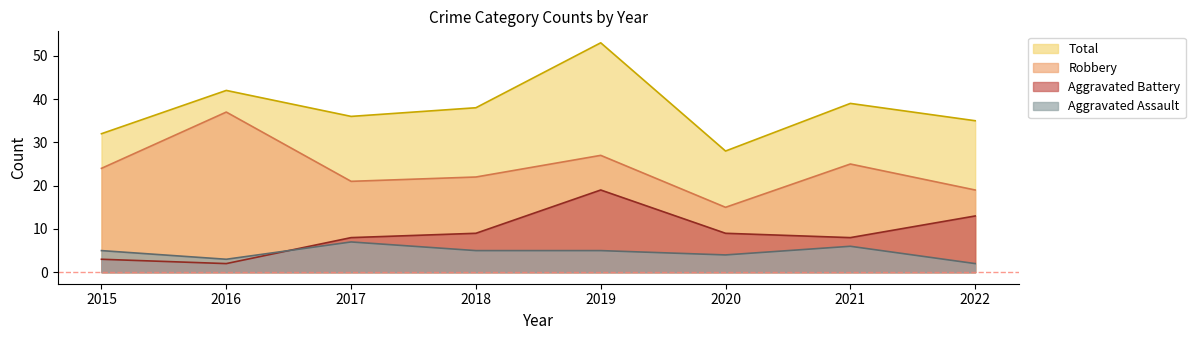

What are all the series names shown in the legend?

Total, Robbery, Aggravated Battery, Aggravated Assault